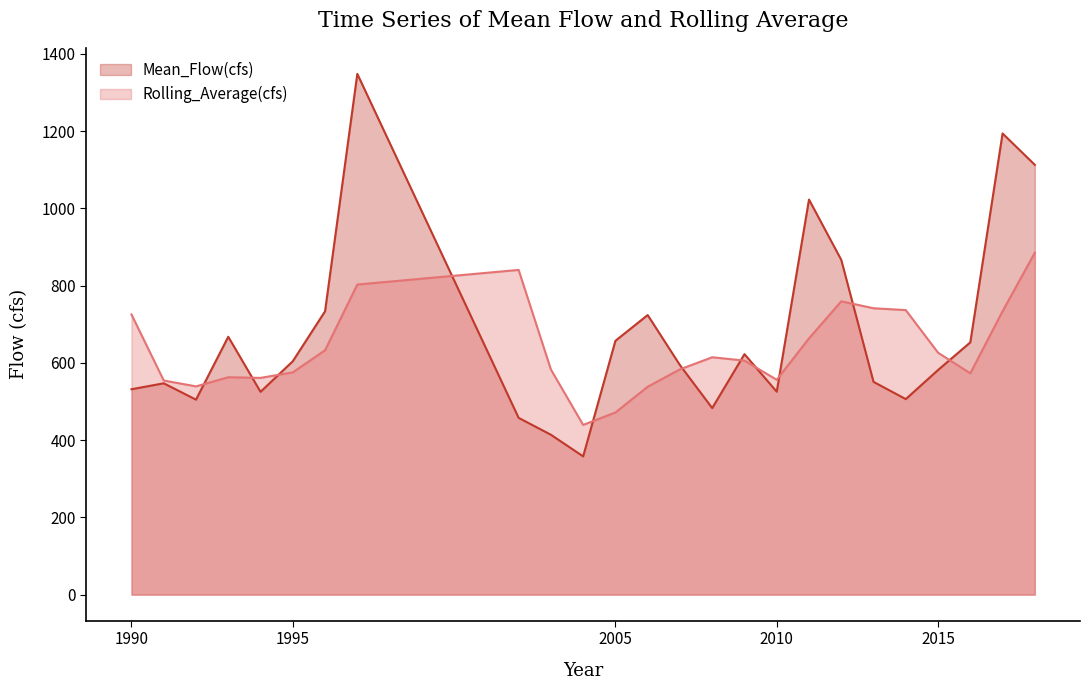

Reading left to right, transcribe all the data shown in this chart.

Mean_Flow(cfs): 531.8	547.2	504.9	667.7	525.1	604.4	733.7	1348.4	457.8	414.1	358.0	657.3	723.9	594.3	483.0	622.7	525.4	1023.0	866.8	551.0	506.3	581.6	653.3	1194.1	1112.8
Rolling_Average(cfs): 725.5	554.5	539.3	562.9	561.3	575.5	632.8	802.9	840.8	583.0	439.5	471.8	538.3	583.4	614.6	606.0	556.4	663.5	759.5	741.5	736.8	626.4	573.1	733.8	885.4